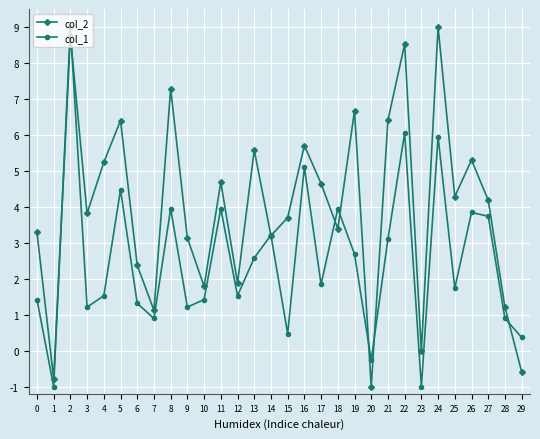

Which series changed the most between 4 and 15?

col_2